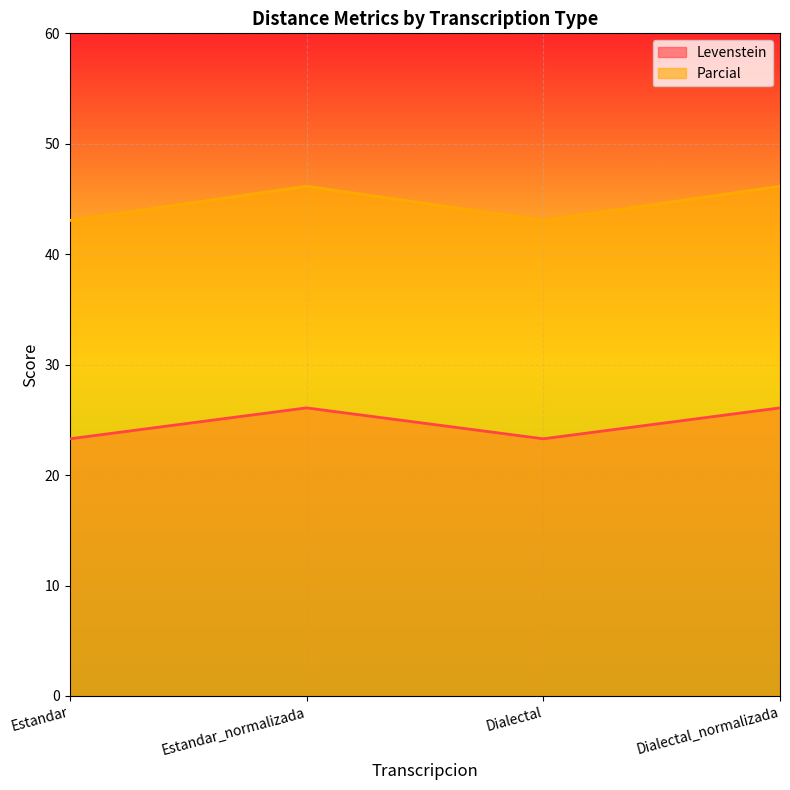

What position from the right is Estandar?

4